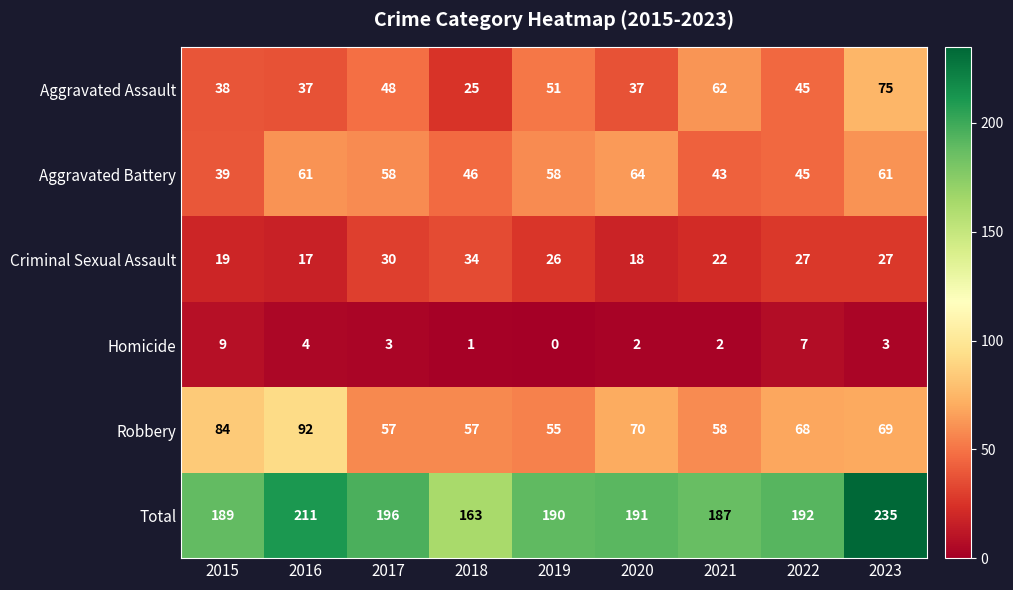

Which series has the widest spread of values?

Total